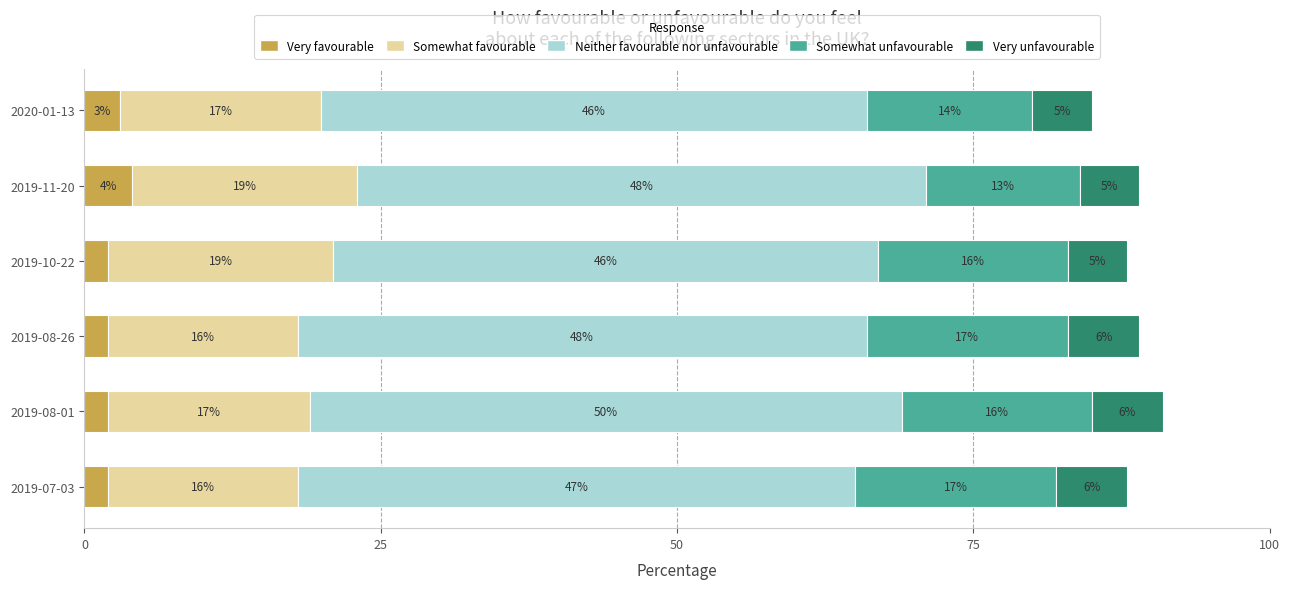

What is the maximum value for Very favourable?

4